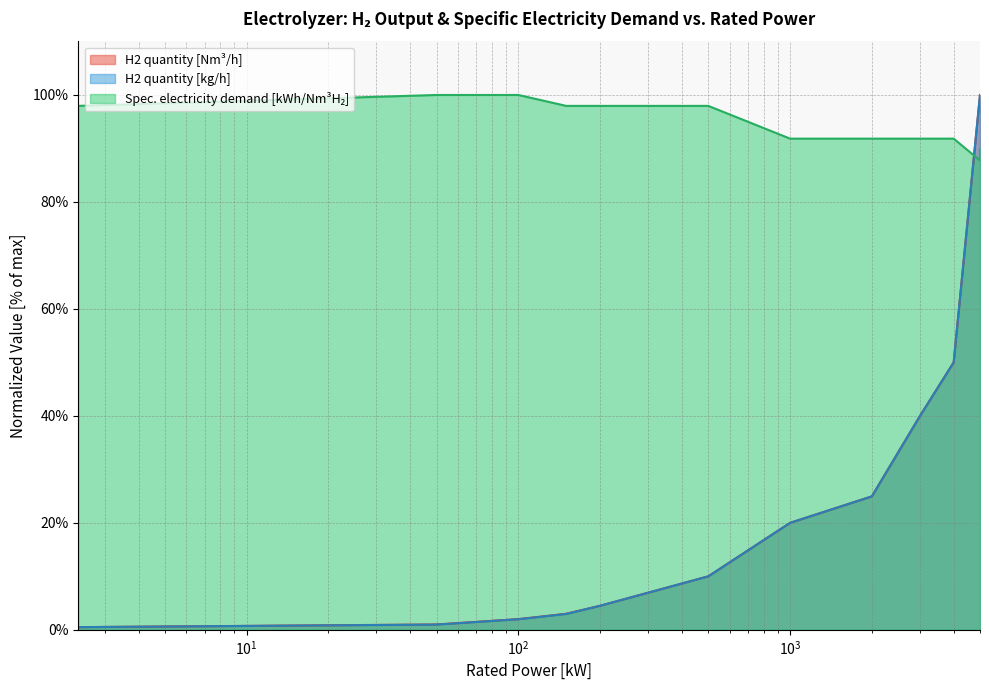

Is the value of H2 quantity [Nm3/h] at 50 kW greater than the value of Spec. electricity demand [kWh/Nm3H2] at 2.4 kW?

No